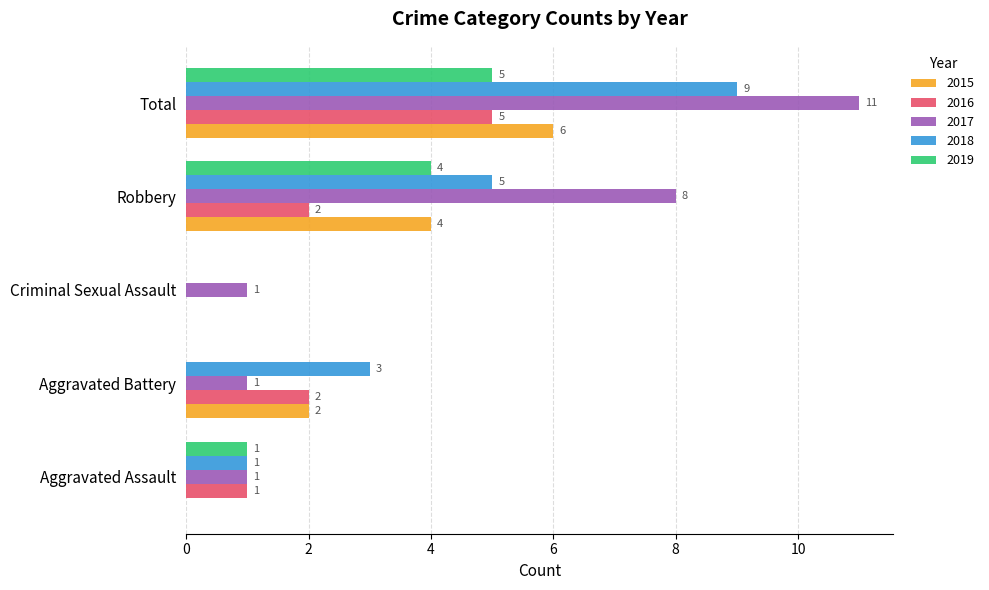

Between Criminal Sexual Assault and Robbery, which series saw the biggest shift?

2017